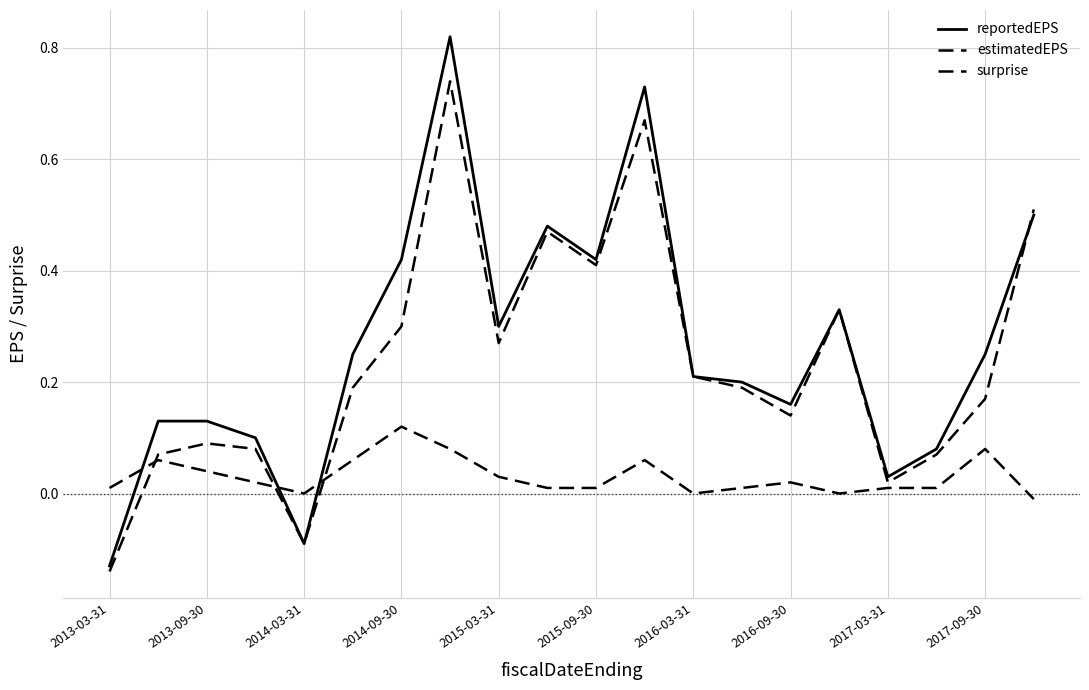

How many interior local valleys does the estimatedEPS series have?

5